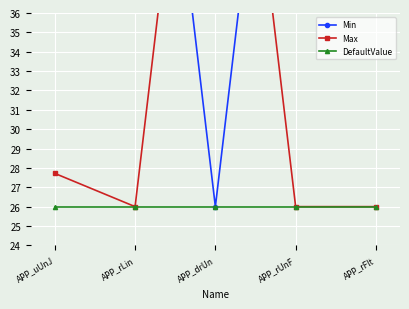

True or false: DefaultValue and Min intersect in this chart.

False